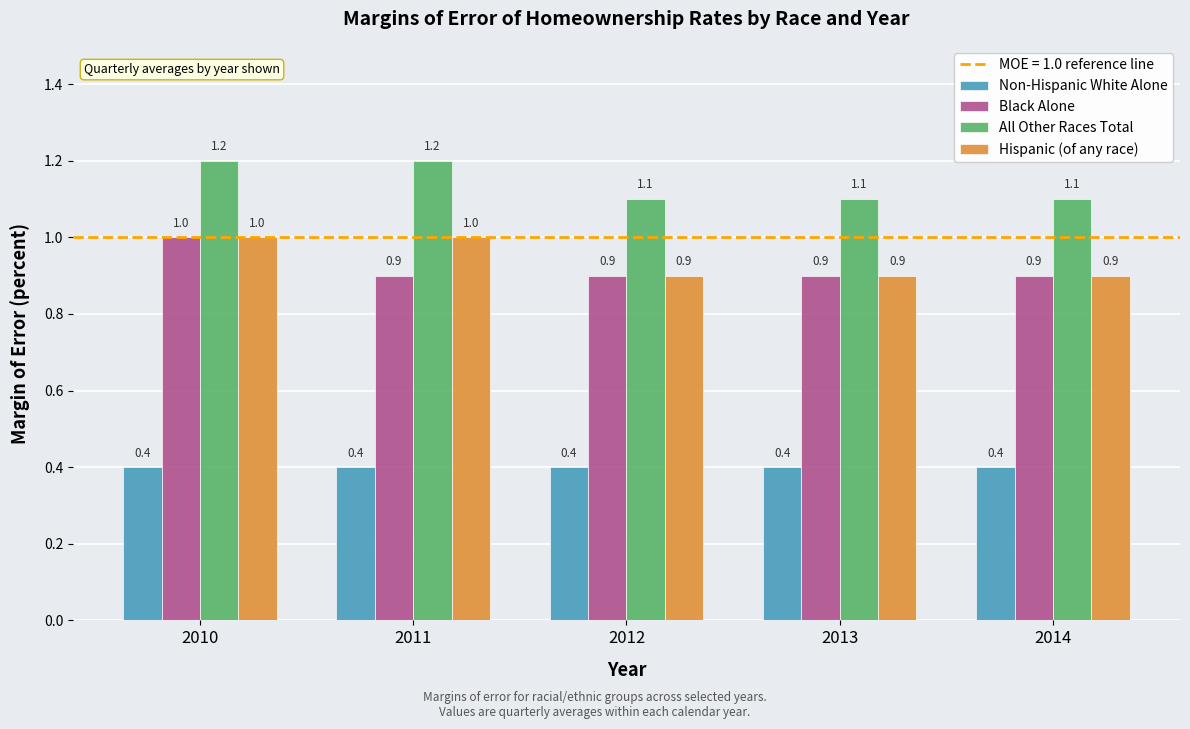

What is the difference between the maximum and second lowest values in the Hispanic (of any race) series?

0.1